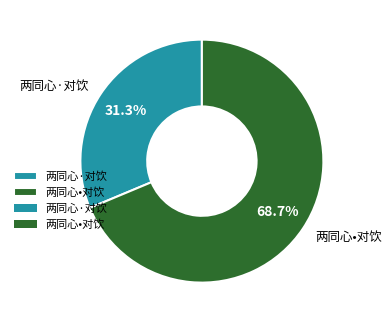

Is there any slice that represents more than half of the pie?

Yes